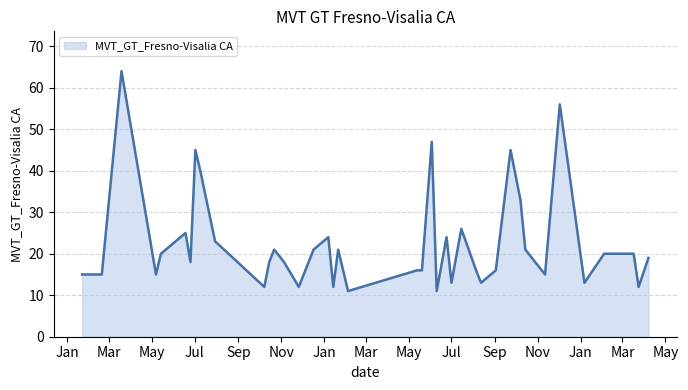

What is the difference between the maximum and minimum values?

53